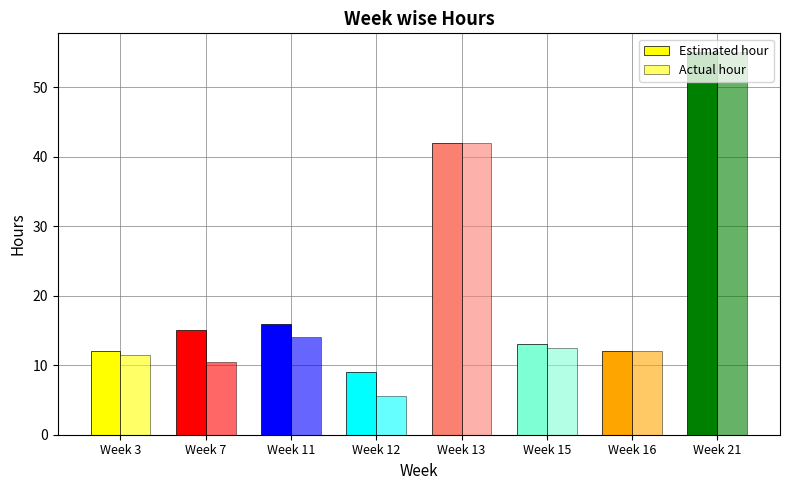

Reading left to right, transcribe all the data shown in this chart.

Estimated hour: Week 3=12.0	Week 7=15.0	Week 11=16.0	Week 12=9.0	Week 13=42.0	Week 15=13.0	Week 16=12.0	Week 21=55.0
Actual hour: Week 3=11.5	Week 7=10.5	Week 11=14.0	Week 12=5.5	Week 13=42.0	Week 15=12.5	Week 16=12.0	Week 21=55.0